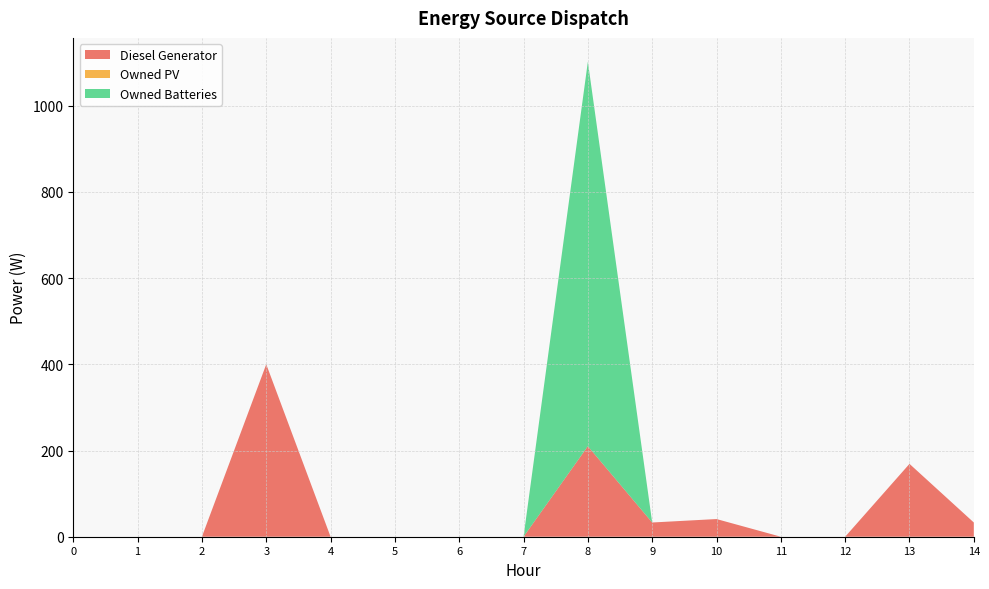

Reading right to left, transcribe all the data shown in this chart.

Diesel Generator: 33	169	0	0	41	33	210	0	0	0	0	400	0	0	0
Owned PV: 0	0	0	0	0	0	0	0	0	0	0	0	0	0	0
Owned Batteries: 0	0	0	0	0	0	892	0	0	0	0	0	0	0	0